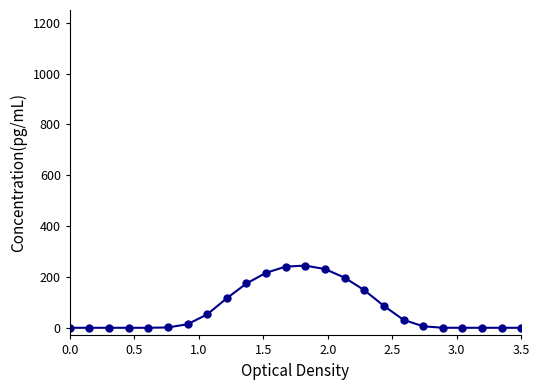

What is the maximum value shown in the chart?

244.6